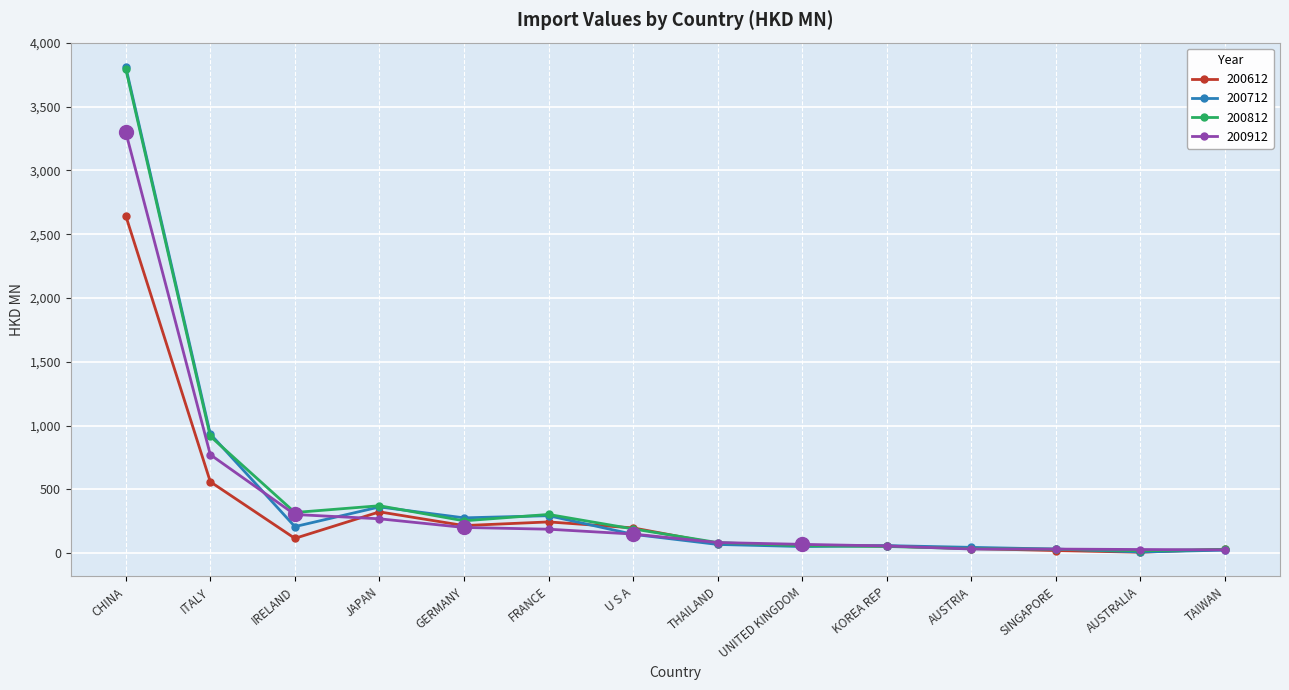

How many data points in 200612 are above 116?

7